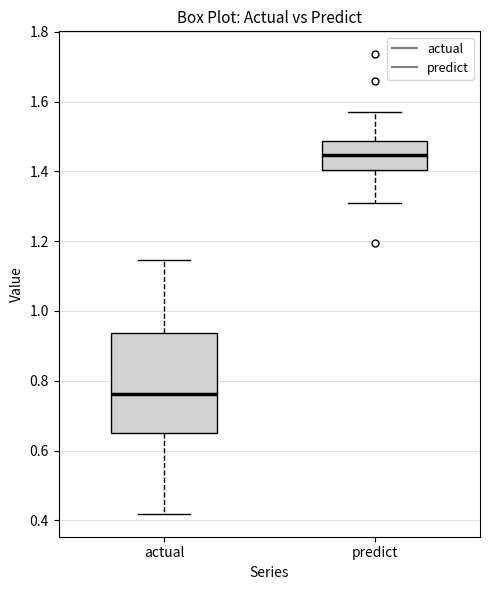

Where does the upper whisker of the box for actual end on the y-axis? The values are not printed on the chart, so give them approximately, as read against the axis.

1.14